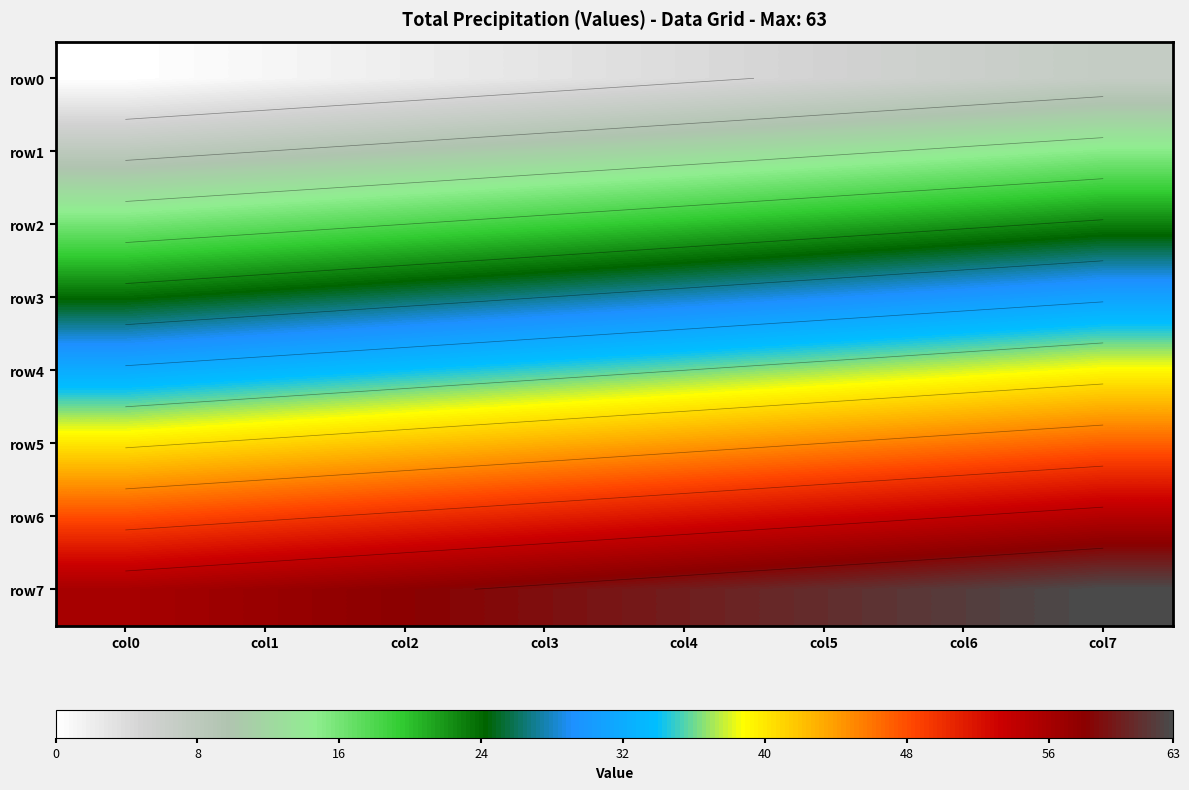

How many row7 values are between 58 and 62?

5